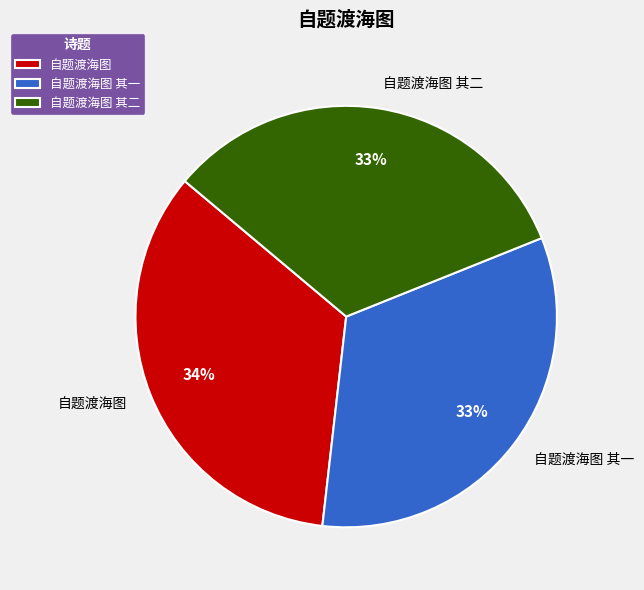

Is it true that 自题渡海图 其一 is 33% of the pie?

True